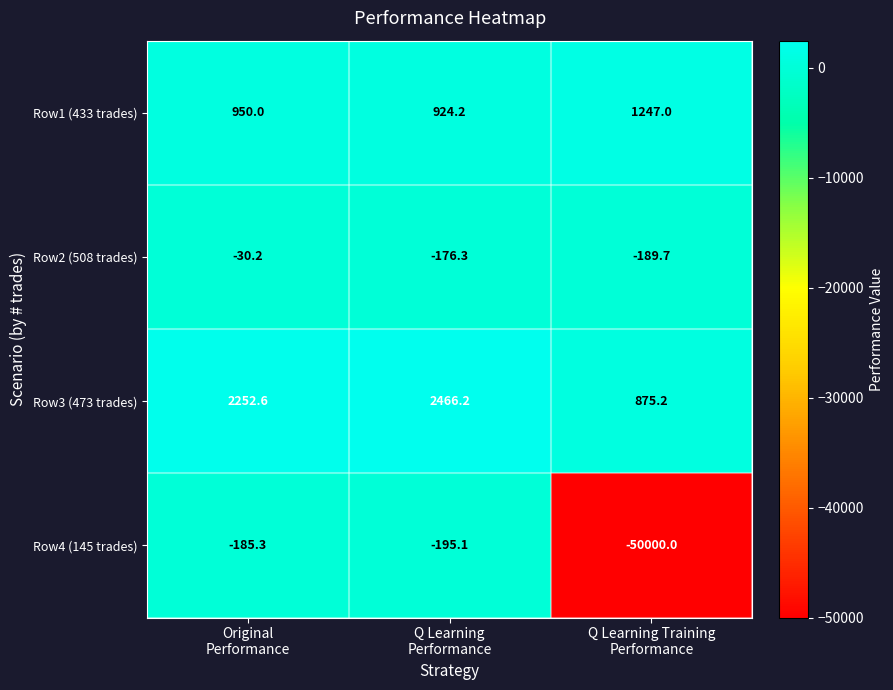

What is the difference between the maximum and minimum values in the Row4 (145 trades) series?

49814.7